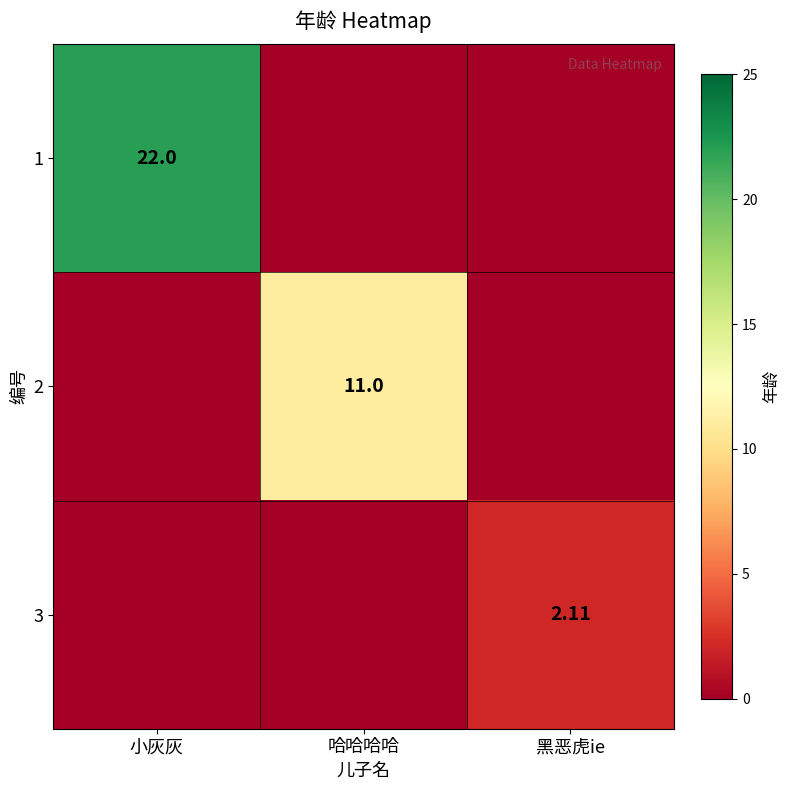

At how many categories does at least one series exceed 18?

1